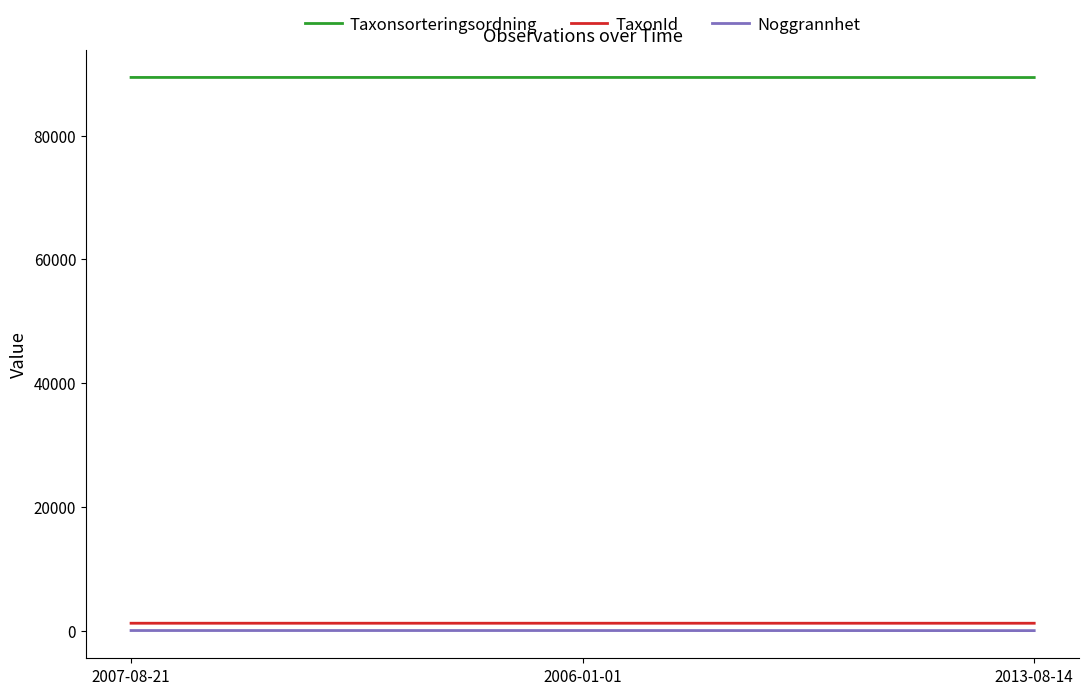

What is the lowest value of the Taxonsorteringsordning series?

89392